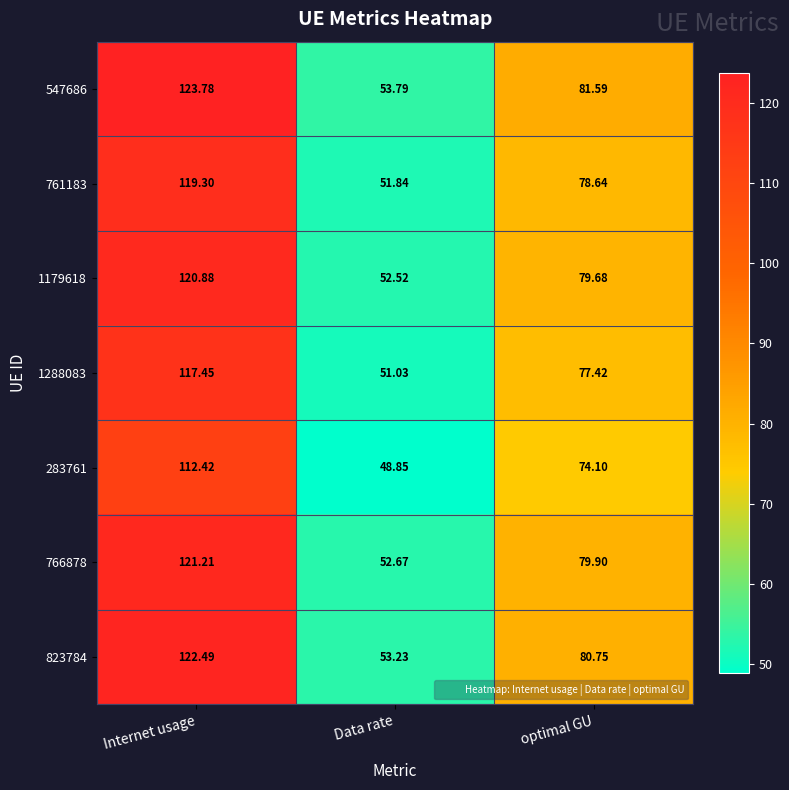

Count the number of data series in this chart.

7